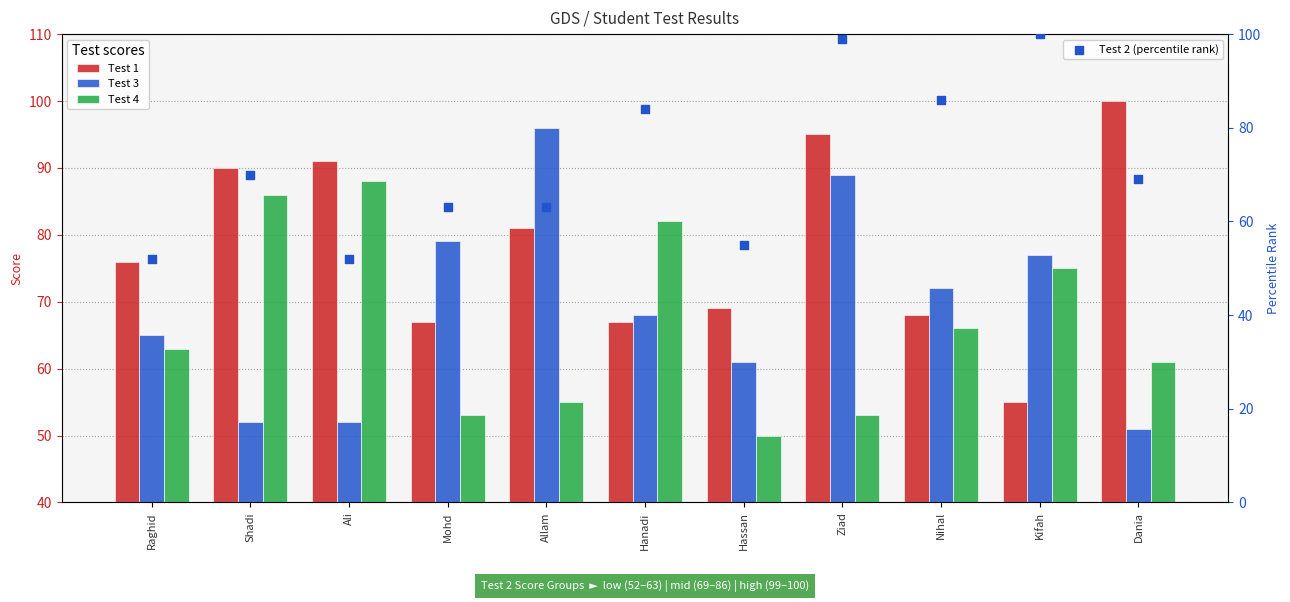

Which series contains the lowest Y value?

Test 4